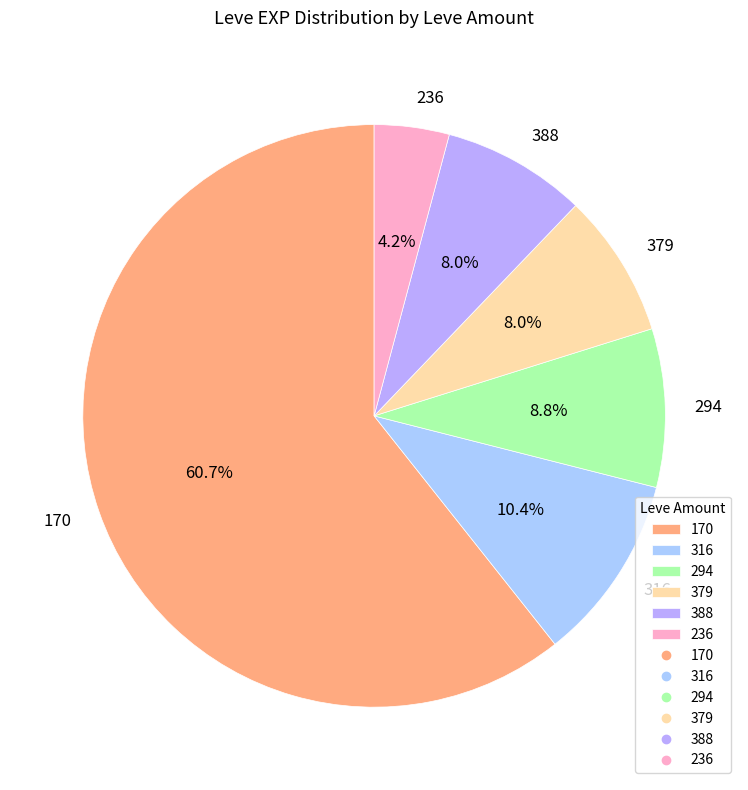

What is the largest slice in the pie chart?

170